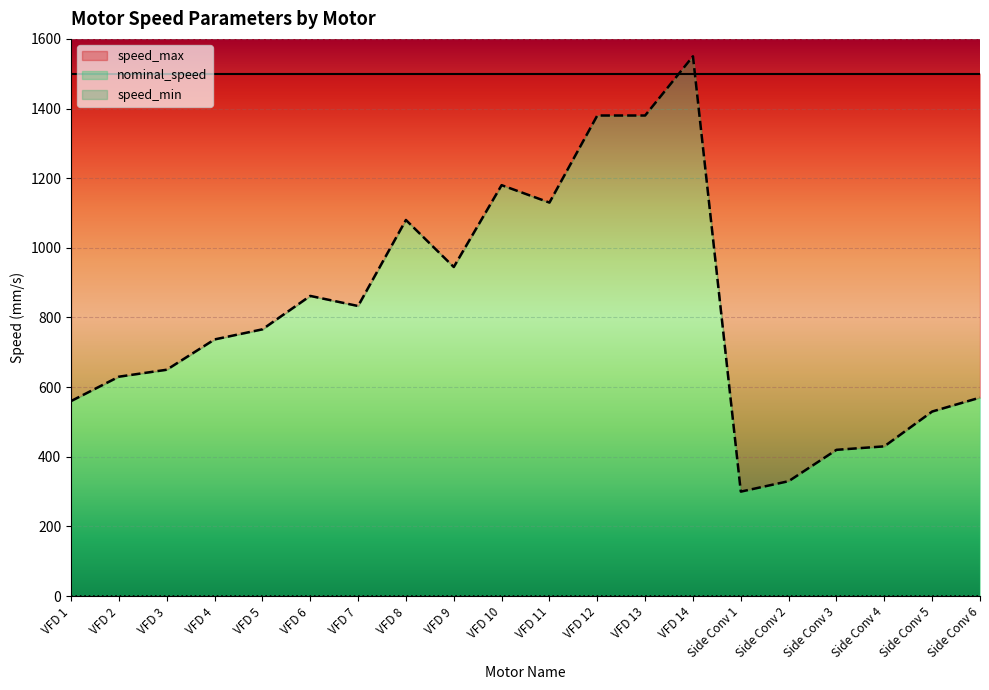

Rank the categories by speed_max value from highest to lowest.

VFD 1, VFD 2, VFD 3, VFD 4, VFD 5, VFD 6, VFD 7, VFD 8, VFD 9, VFD 10, VFD 11, VFD 12, VFD 13, VFD 14, Side Conv 1, Side Conv 2, Side Conv 3, Side Conv 4, Side Conv 5, Side Conv 6